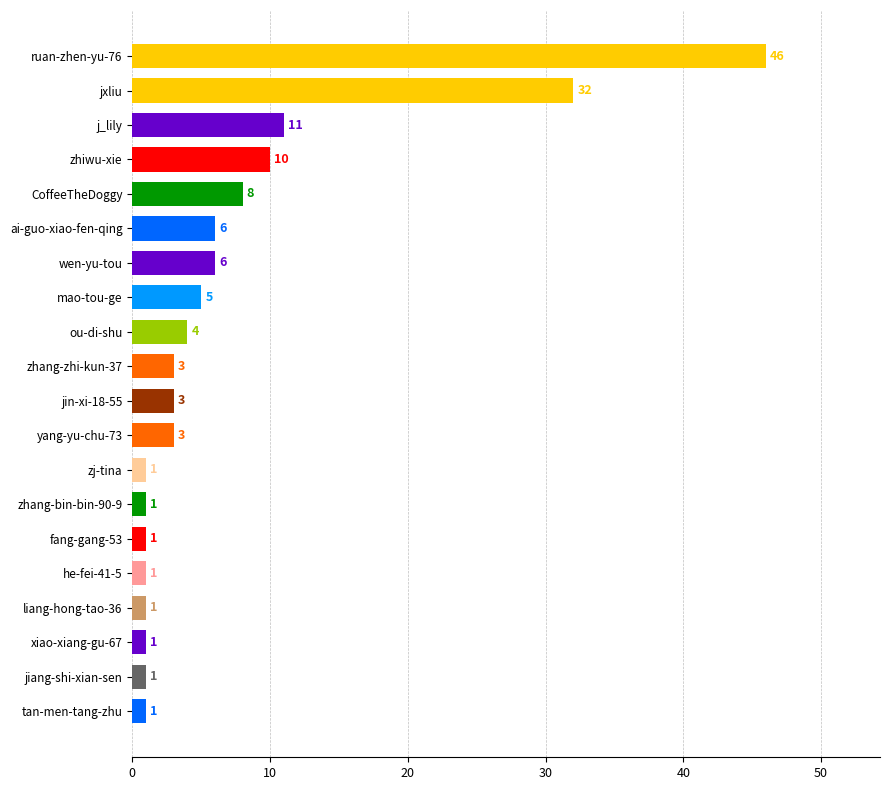

Reading bottom to top, extract all data points from this chart.

tan-men-tang-zhu=1	jiang-shi-xian-sen=1	xiao-xiang-gu-67=1	liang-hong-tao-36=1	he-fei-41-5=1	fang-gang-53=1	zhang-bin-bin-90-9=1	zj-tina=1	yang-yu-chu-73=3	jin-xi-18-55=3	zhang-zhi-kun-37=3	ou-di-shu=4	mao-tou-ge=5	wen-yu-tou=6	ai-guo-xiao-fen-qing=6	CoffeeTheDoggy=8	zhiwu-xie=10	j_lily=11	jxliu=32	ruan-zhen-yu-76=46